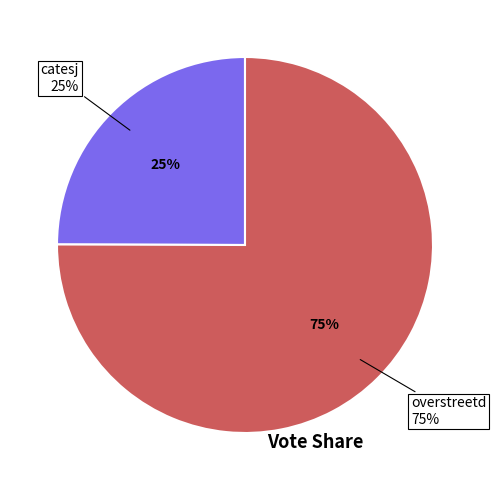

What percentage is the overstreetd slice, to the nearest percent?

75%